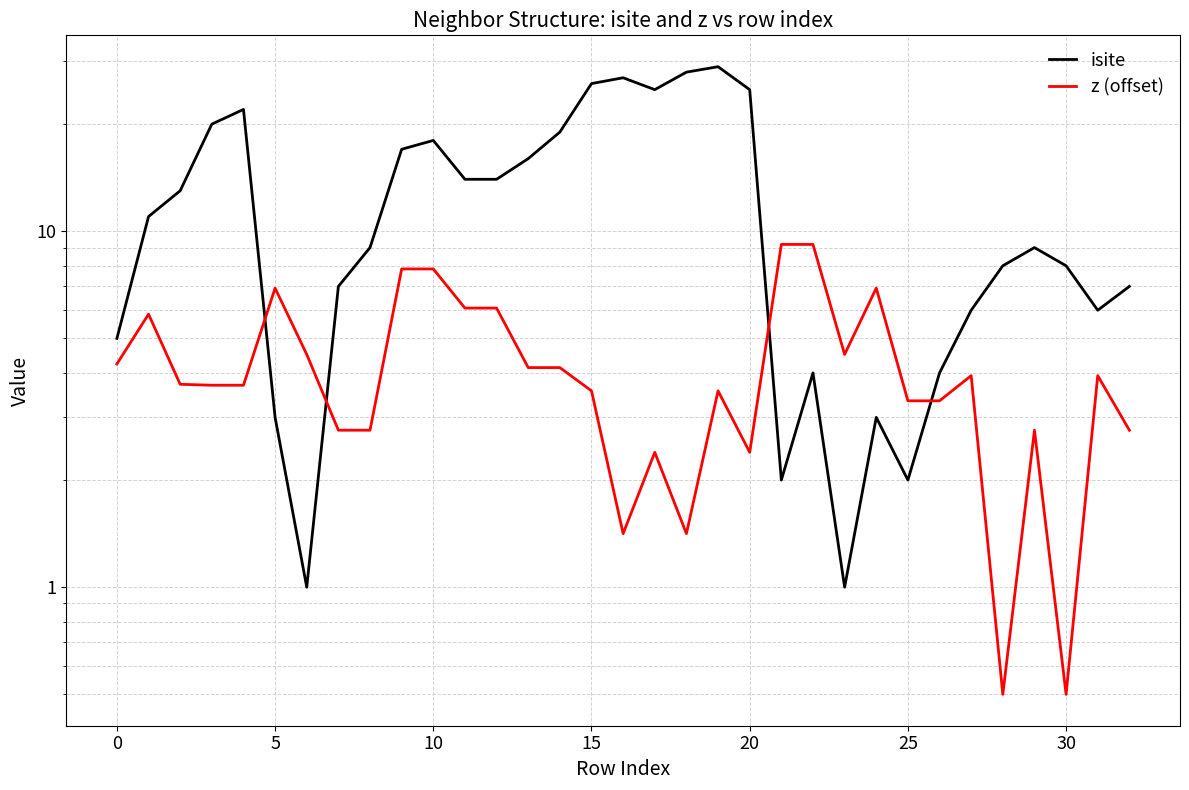

Between 23 and 30, which series saw the biggest shift?

isite